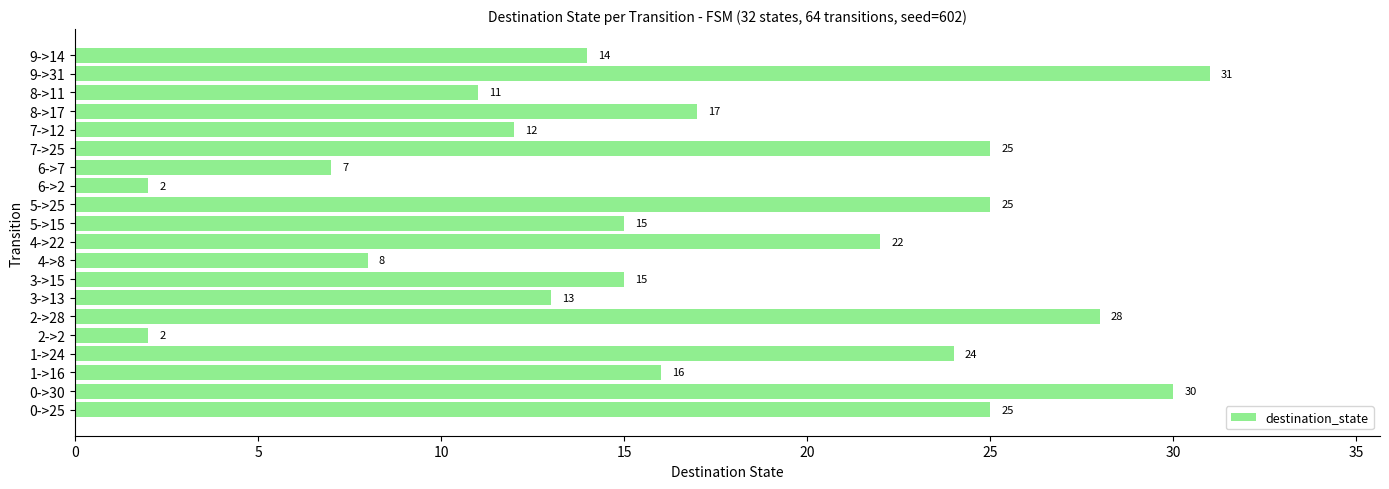

What is the difference between the second highest and minimum values?

28